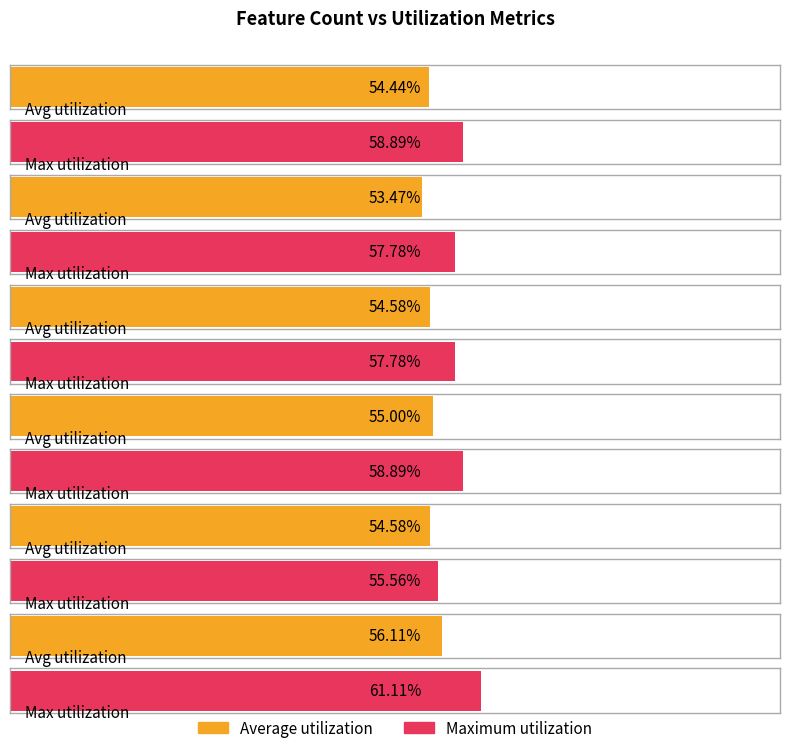

What is the minimum value shown in the chart?

0.5